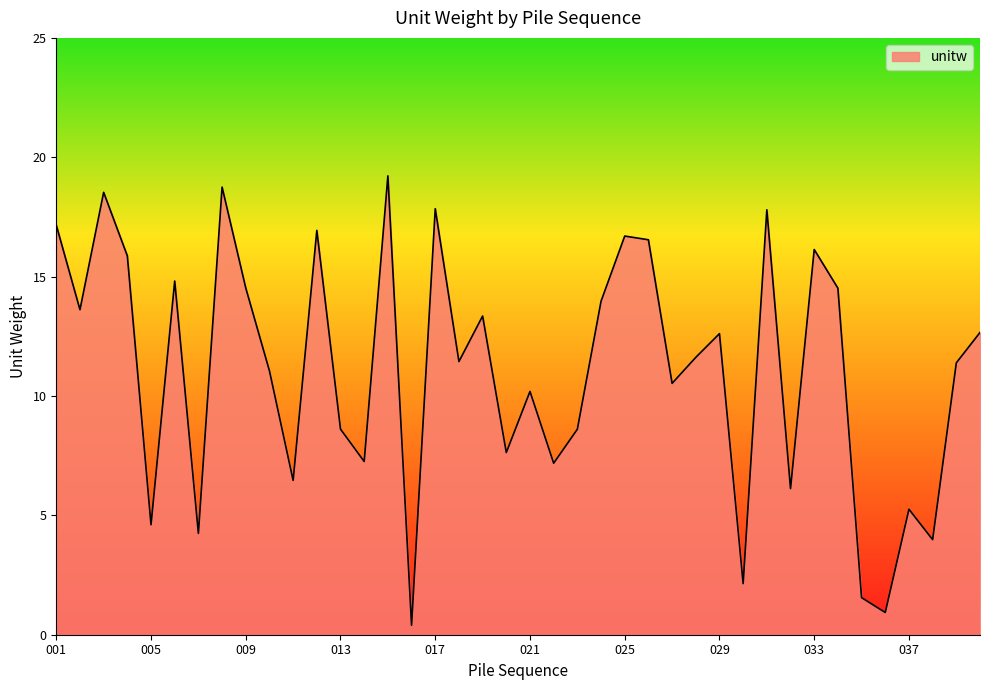

What is the difference between the maximum and minimum values?

18.8